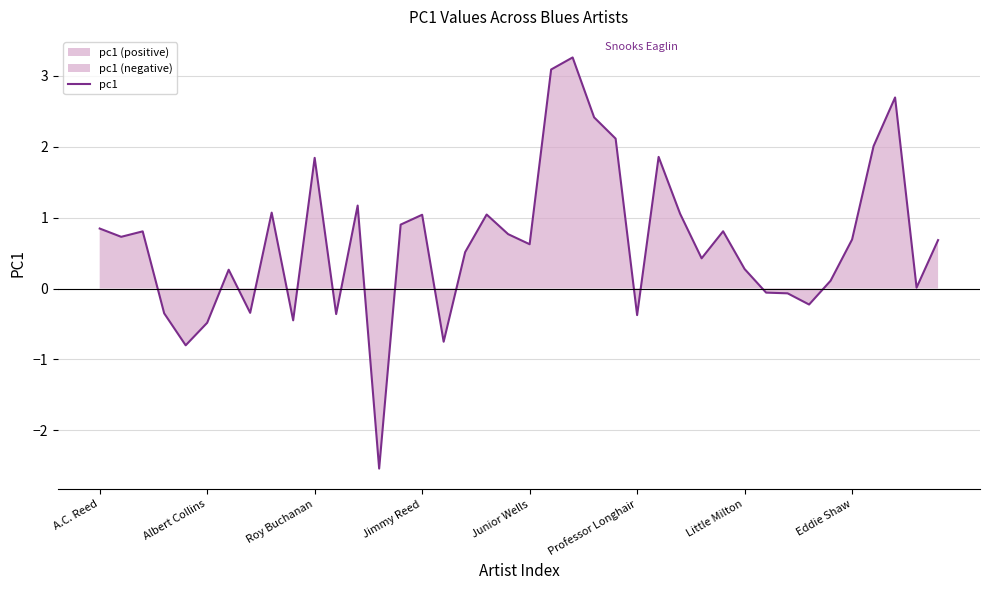

The pc1 series shows 0.7 at Eddie Shaw. True or false?

True